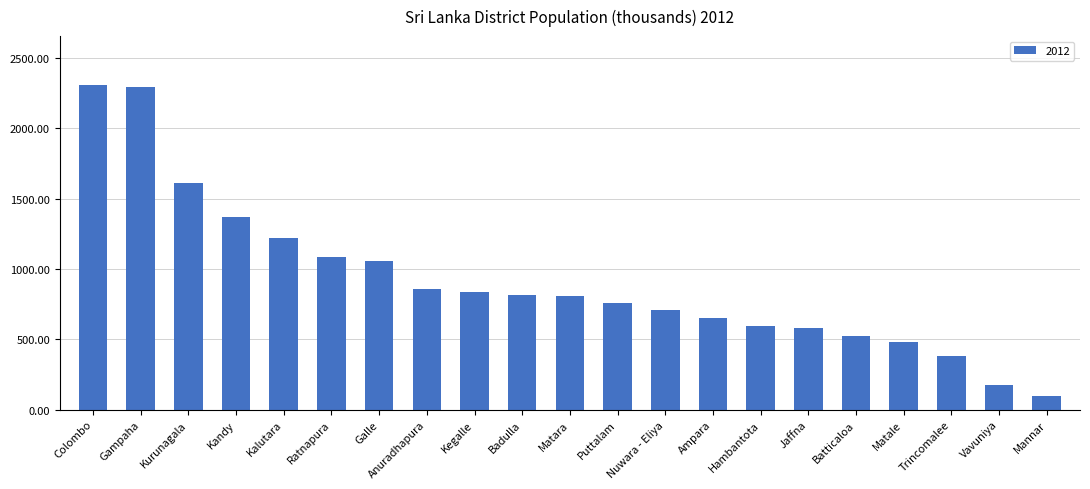

How many bars are there in total?

21